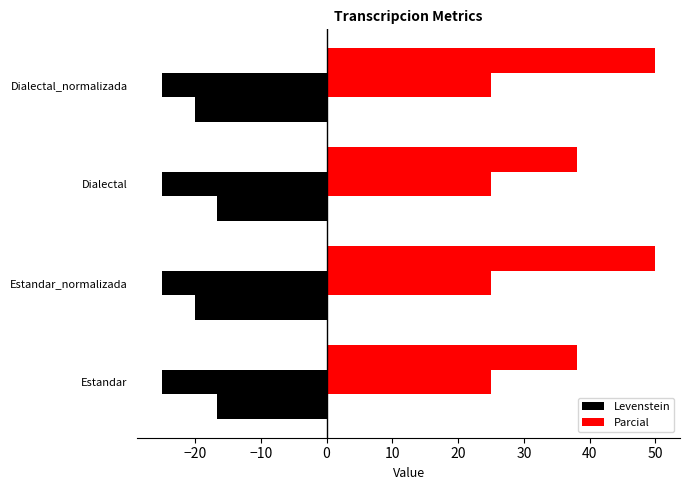

What is the total value across all series at Dialectal?

21.4